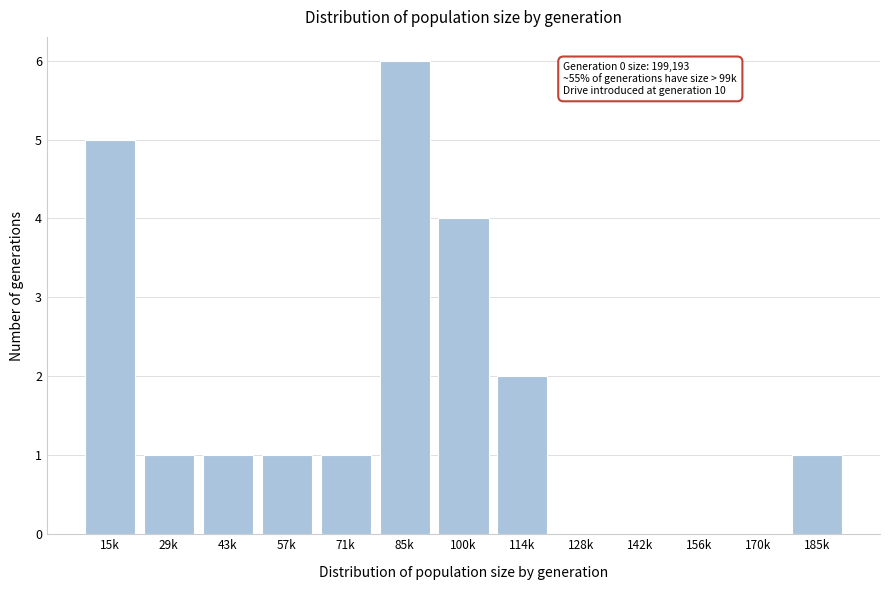

Reading left to right, list all the values displayed in this chart.

15k=5	29k=1	43k=1	57k=1	71k=1	85k=6	100k=4	114k=2	128k=0	142k=0	156k=0	170k=0	185k=1